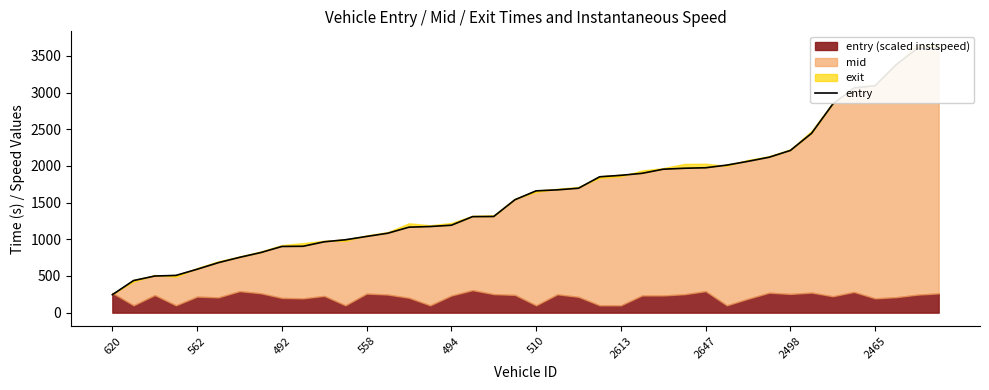

Which category has the highest value across all series?

39